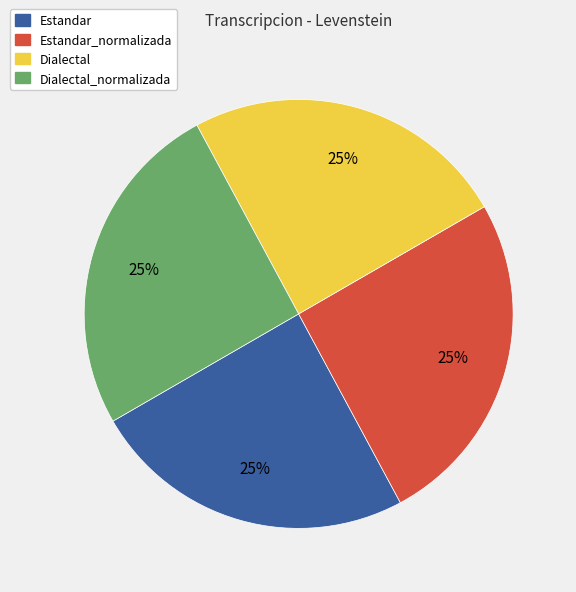

The Estandar_normalizada slice represents 25% of the pie. True or false?

True